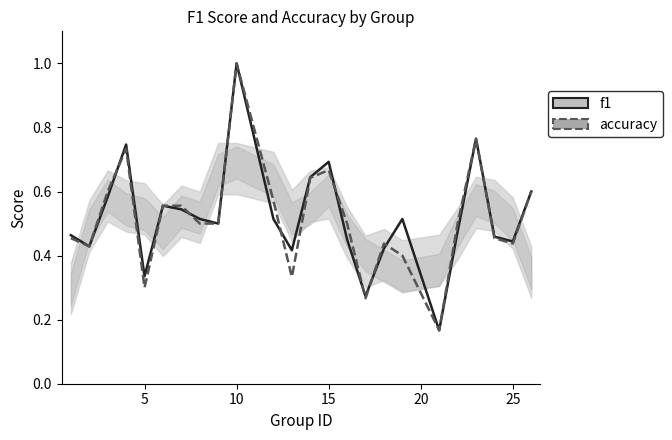

In accuracy, how many points are higher than both neighbors (excluding endpoints)?

5